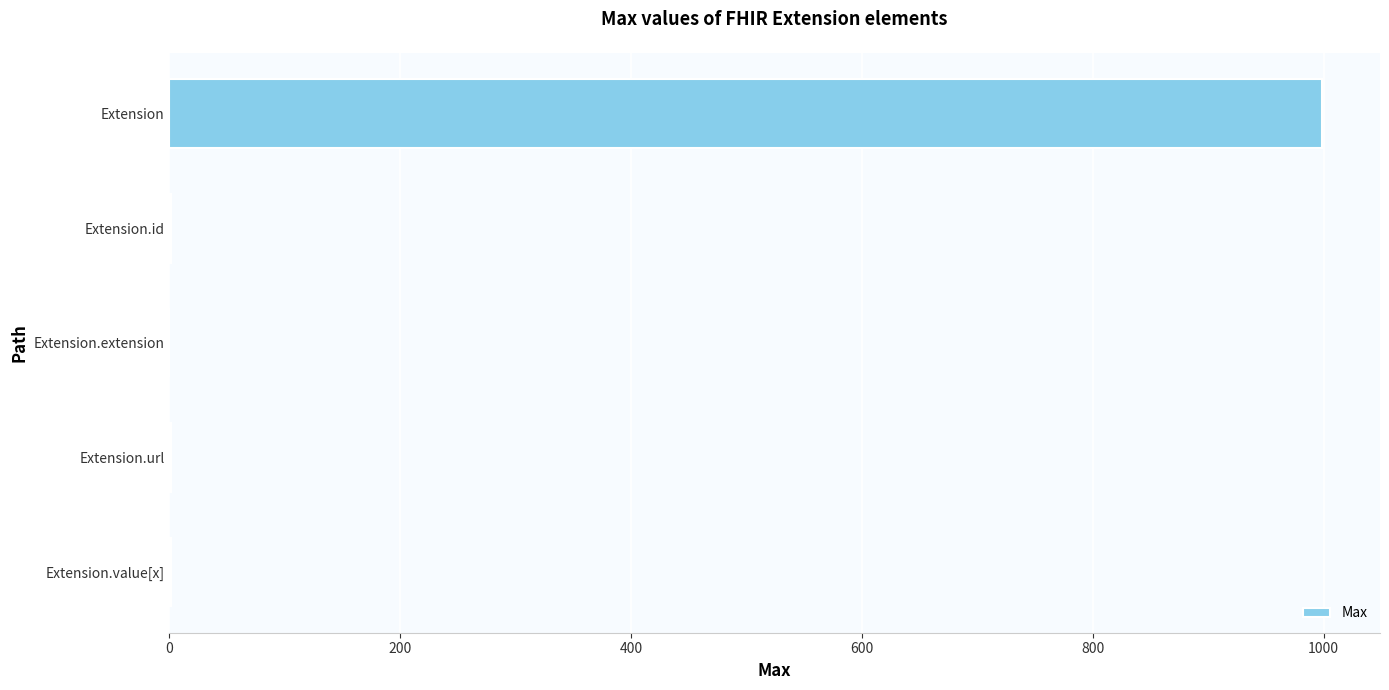

The value at Extension is 999. True or false?

True